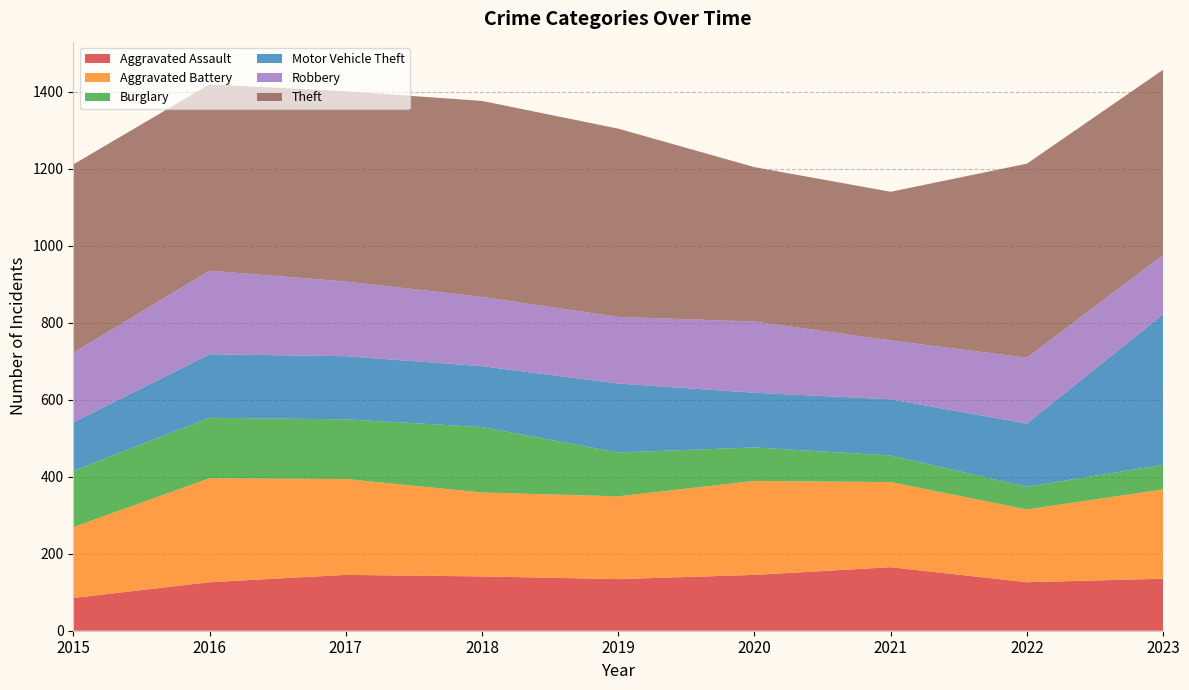

Reading left to right, what are all the values shown in this chart?

Aggravated Assault: 85	126	145	141	134	145	165	126	135
Aggravated Battery: 184	270	249	218	215	244	221	189	232
Burglary: 146	157	155	170	114	87	69	59	64
Motor Vehicle Theft: 126	165	164	158	179	142	146	164	391
Robbery: 181	217	194	180	173	185	153	171	154
Theft: 489	484	494	509	489	401	386	504	481